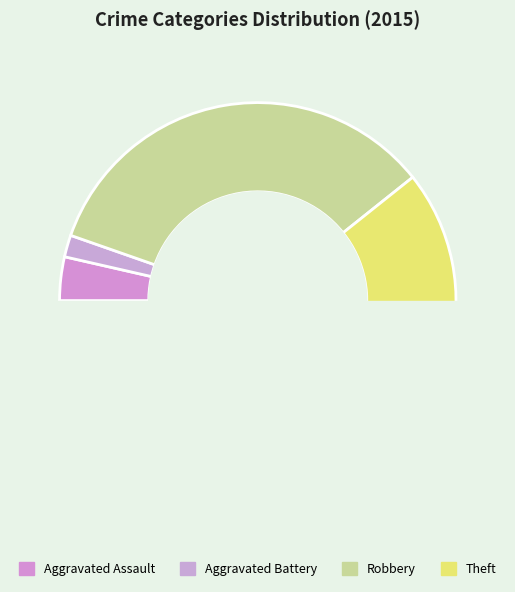

How many segments does this pie chart have?

4